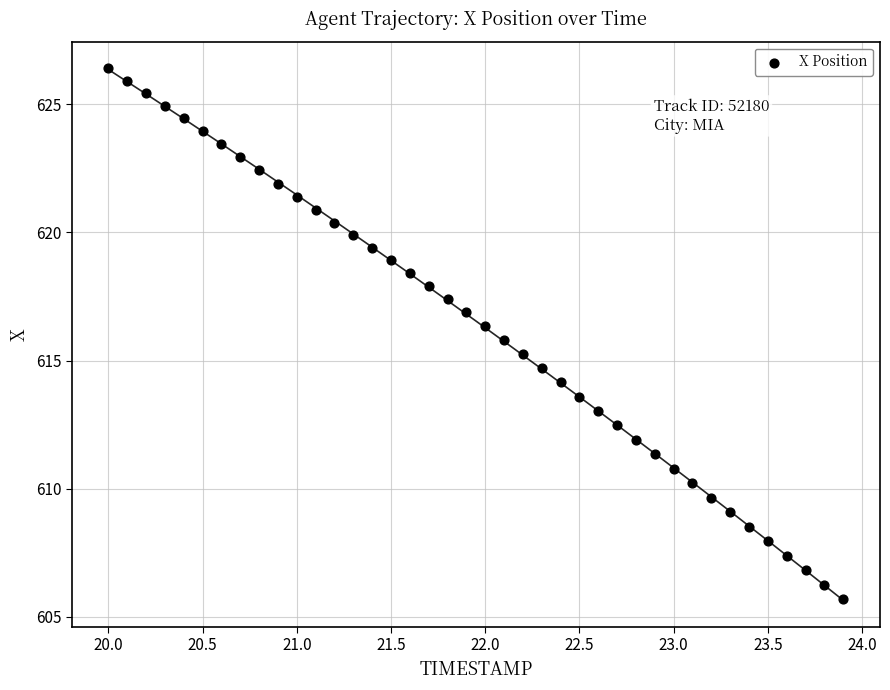

What is the range of X values (max minus min)?

3.9